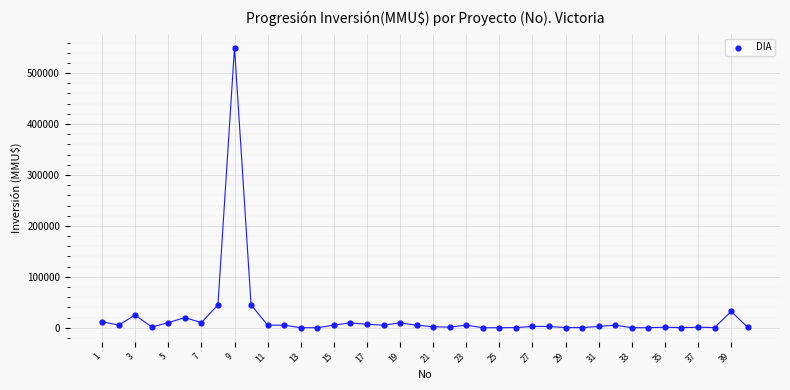

What is the range of X values (max minus min)?

39